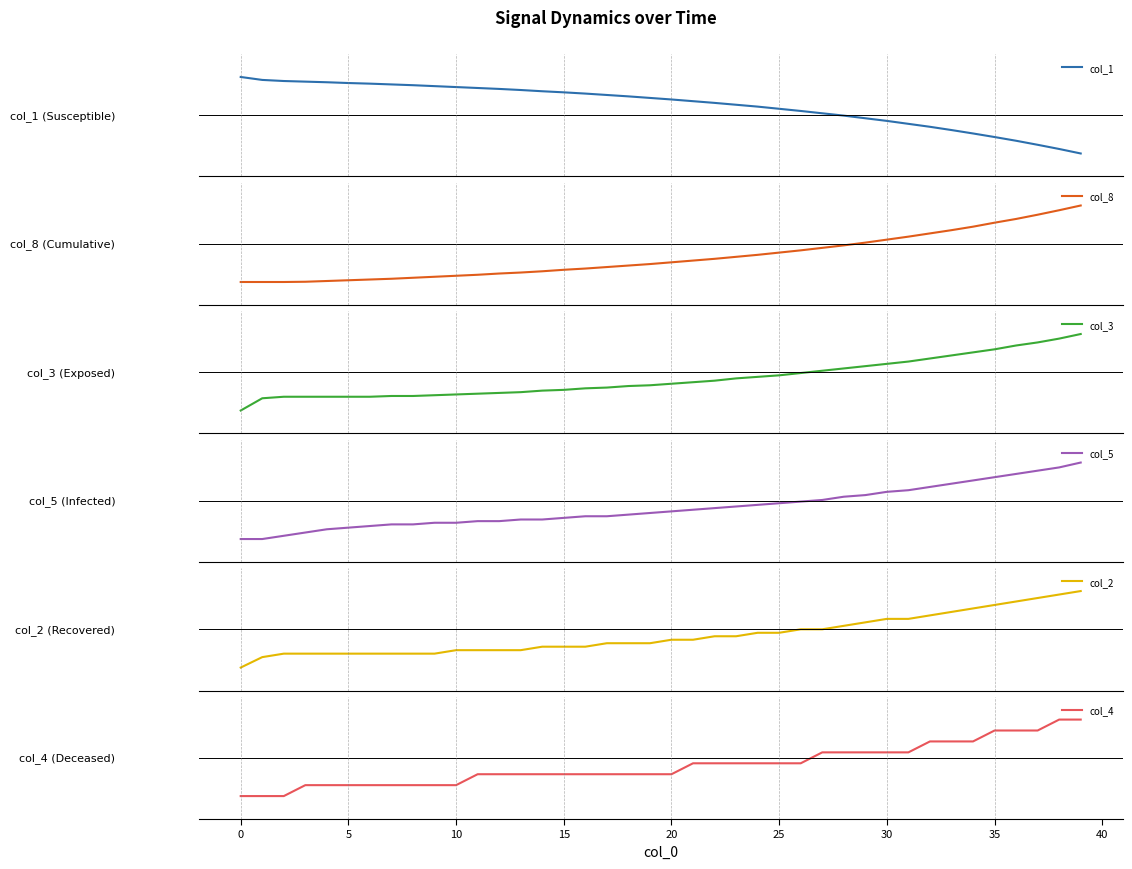

What is the label of the 14th point from the right?

26